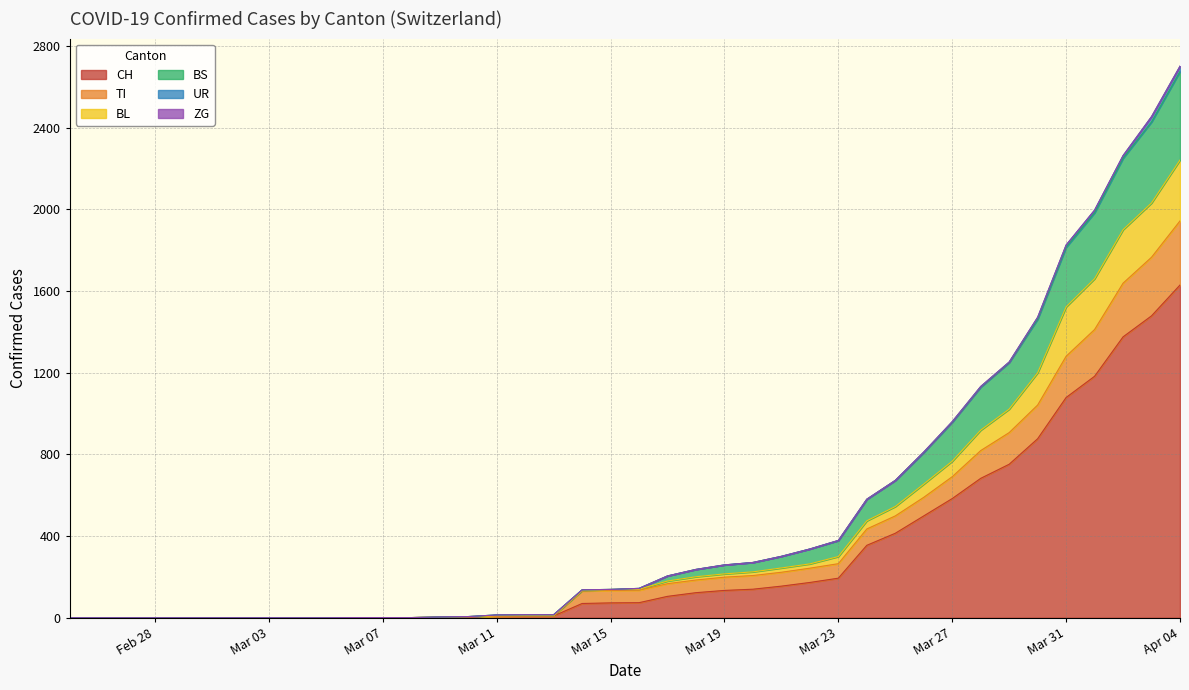

Does the chart display data point markers on the line(s)?

No